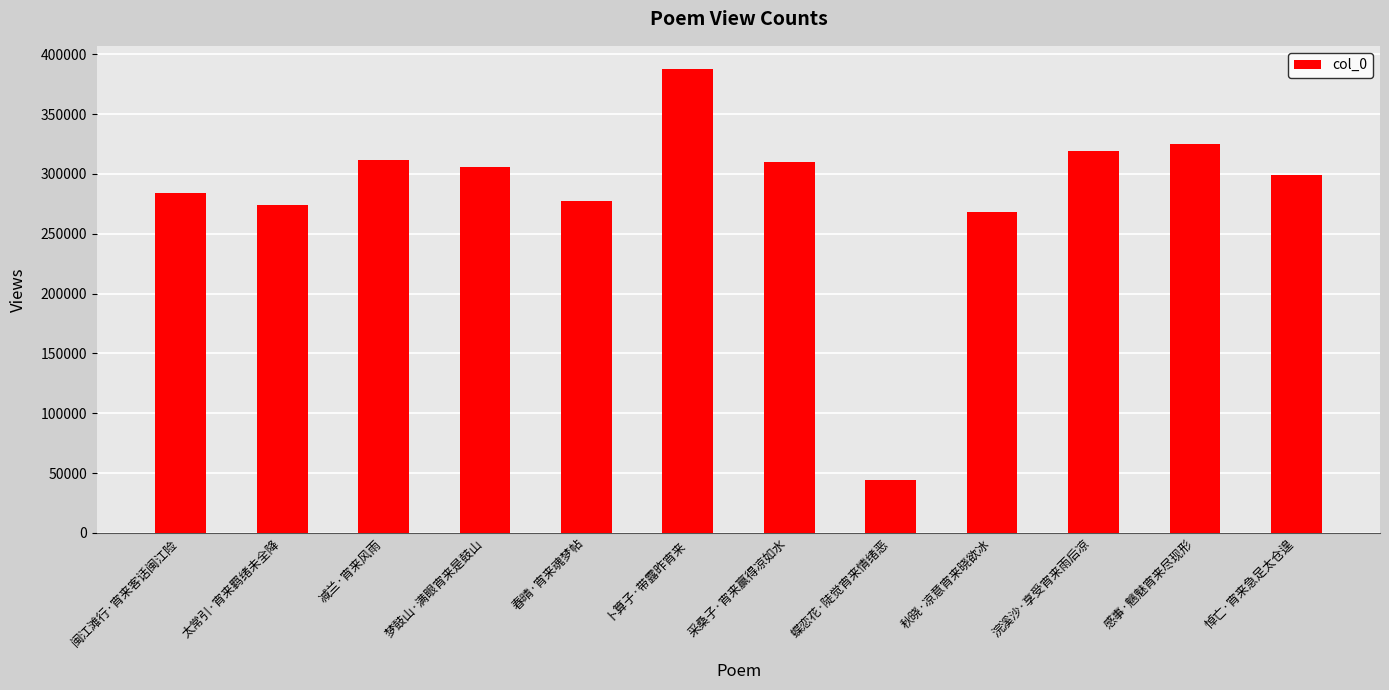

Is it true that the value at 浣溪沙·享受宵来雨后凉 is 544440?

False